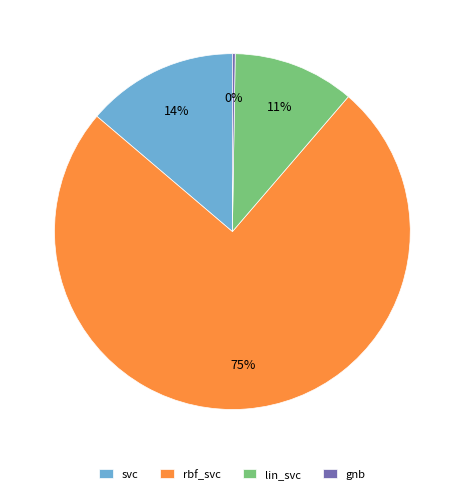

Which category accounts for the majority?

rbf_svc